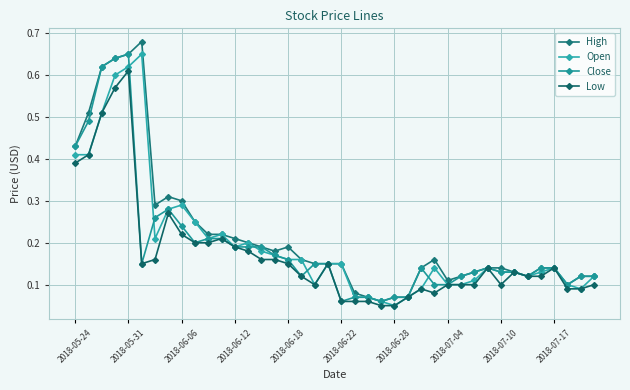

Count the number of data series in this chart.

4